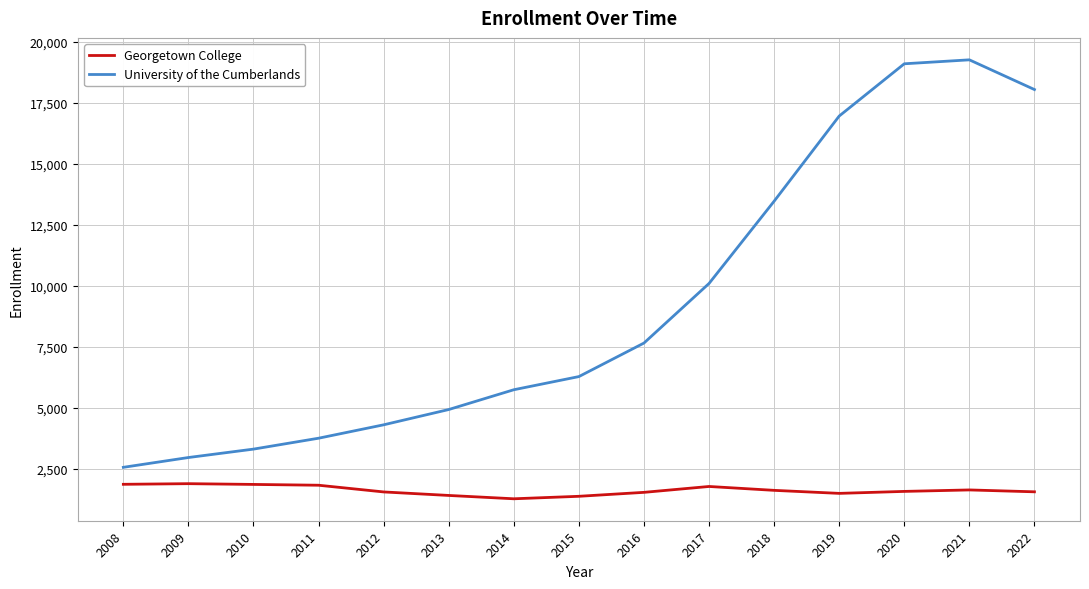

What are all the series names shown in the legend?

Georgetown College, University of the Cumberlands